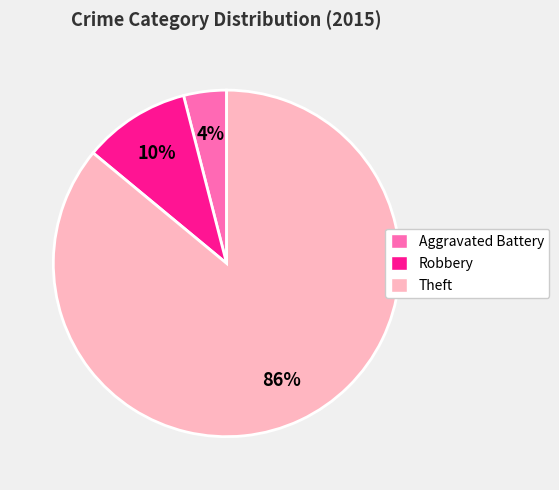

To the nearest percent, what percentage of the pie is Theft?

86%